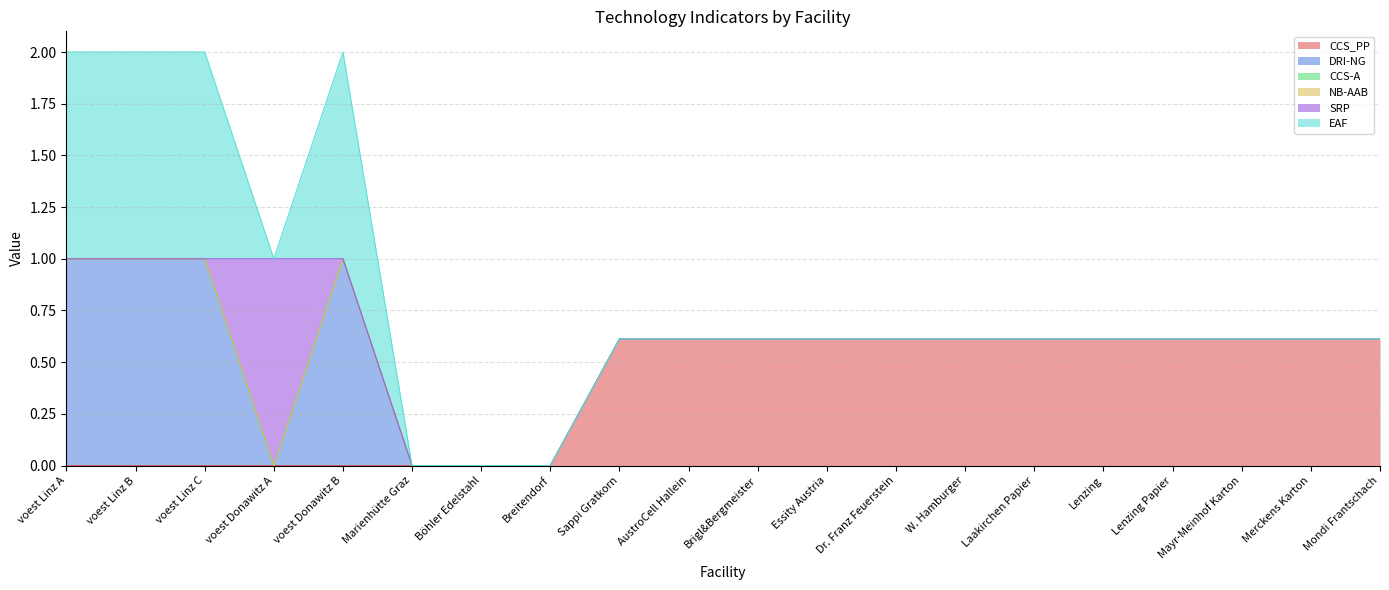

Is the value of CCS_PP at voest Donawitz A greater than the value of CCS-A at voest Donawitz A?

No